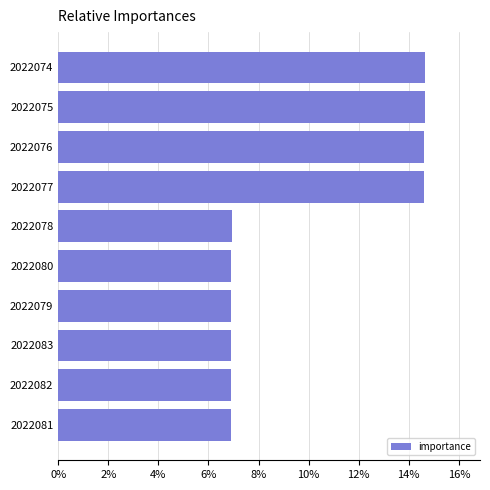

True or false: the data shows 3.2 at 2022083.

False